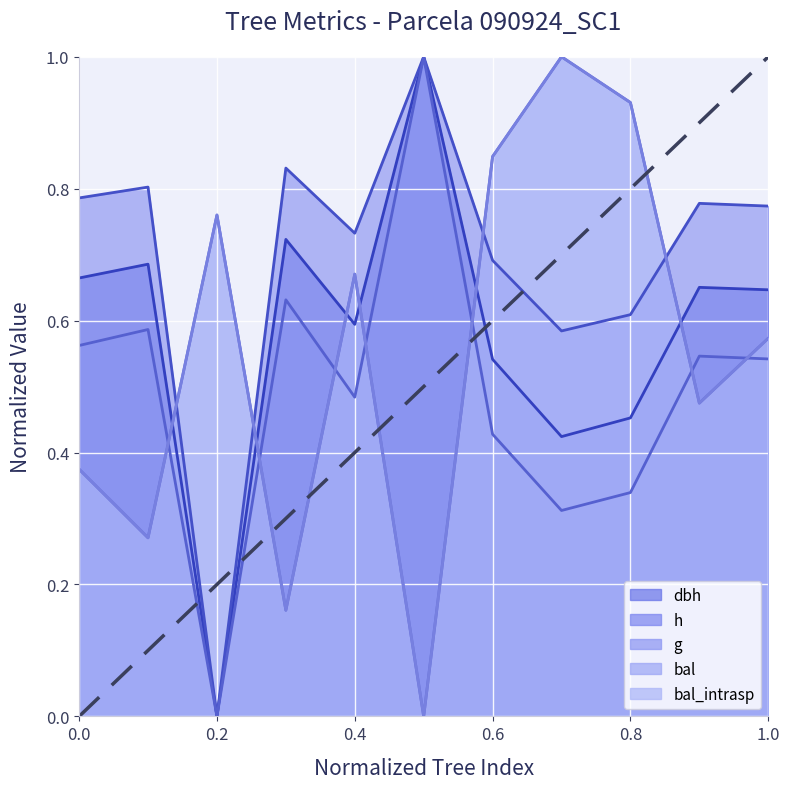

Which series has the widest spread of values?

dbh